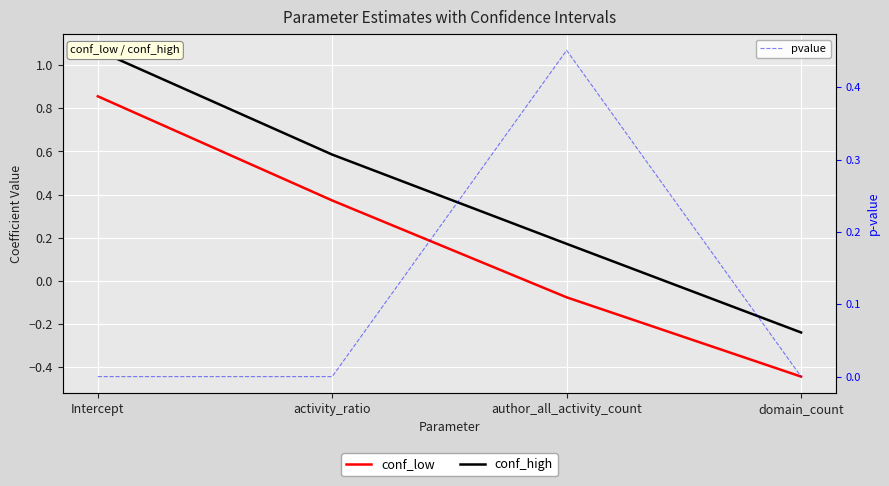

Rank the categories by conf_high value from lowest to highest.

domain_count, author_all_activity_count, activity_ratio, Intercept